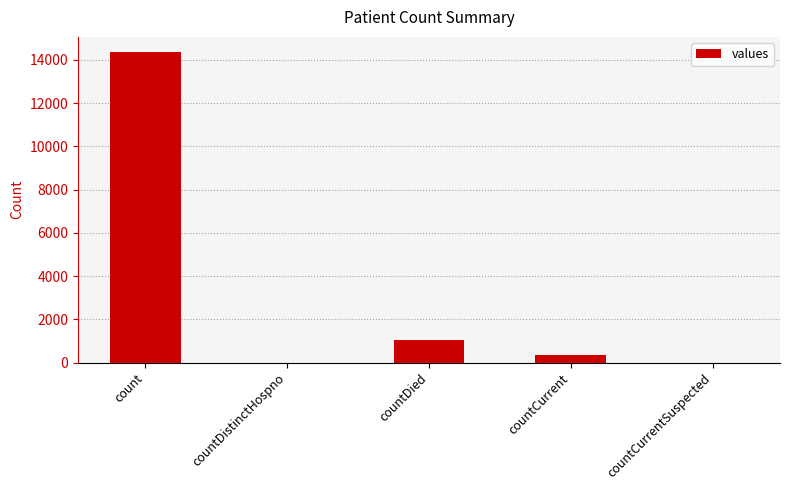

The chart shows a value of 1763 at countDied. True or false?

False